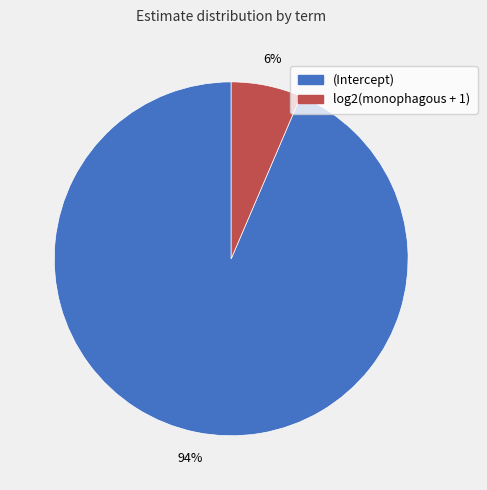

What percentage is the log2(monophagous + 1) slice, to the nearest percent?

6%